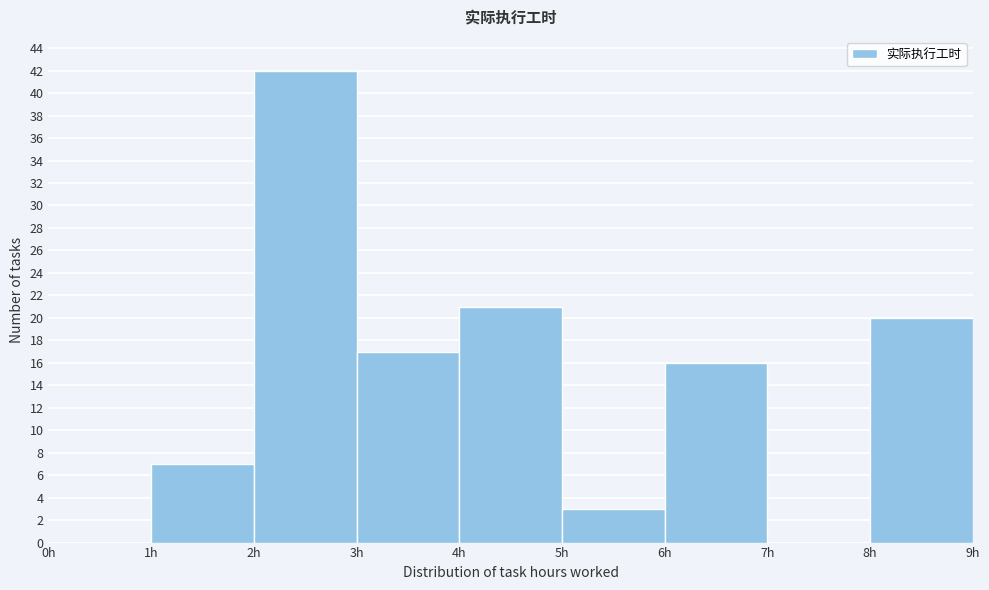

Reading left to right, transcribe this chart: for each bar, give the range it covers on the x-axis and its height. The values are not printed on the chart, so give them approximately, as read against the axis.

0 to 1: 0
1 to 2: 7
2 to 3: 42
3 to 4: 17
4 to 5: 21
5 to 6: 3
6 to 7: 16
7 to 8: 0
8 to 9: 20